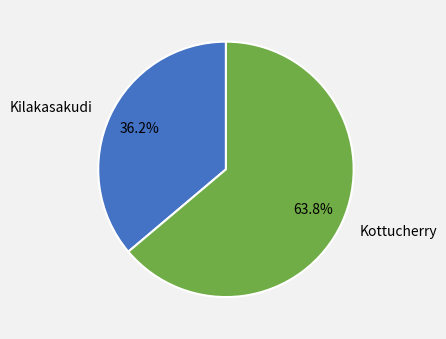

Which slice represents more than half of the pie?

Kottucherry